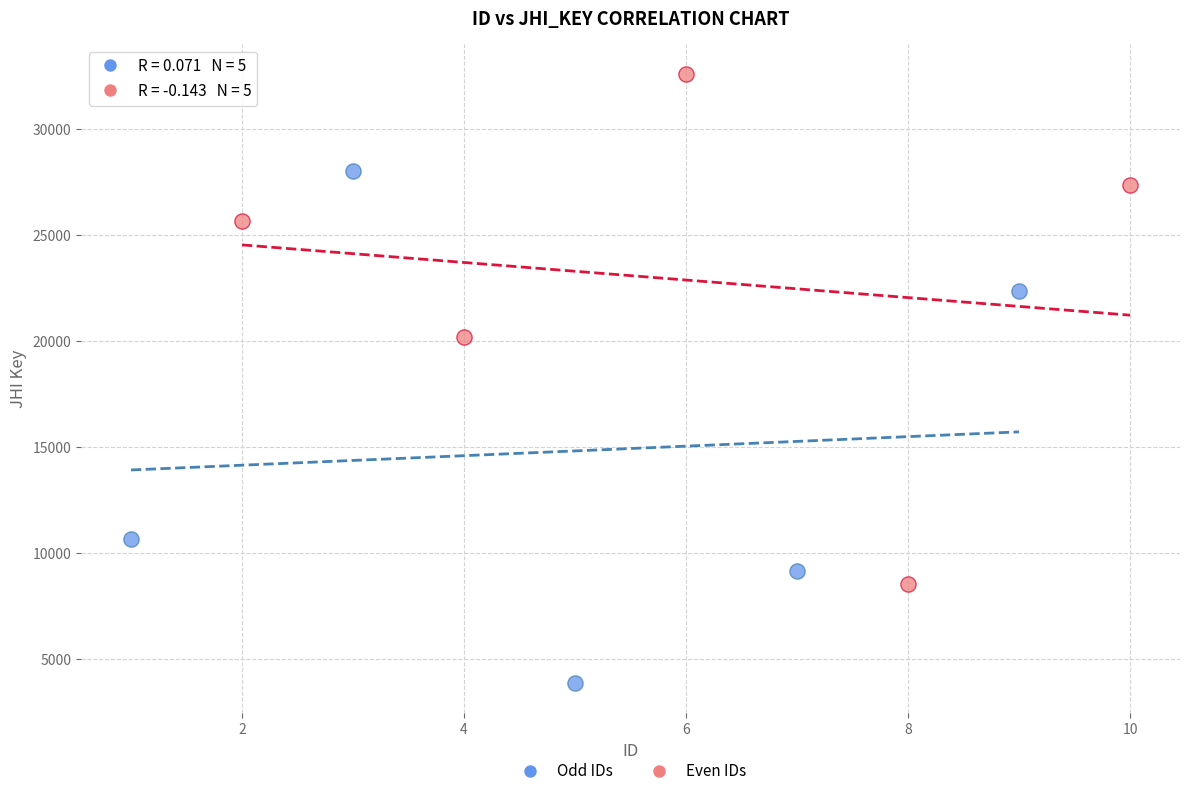

Which series reaches the maximum Y coordinate?

Even IDs